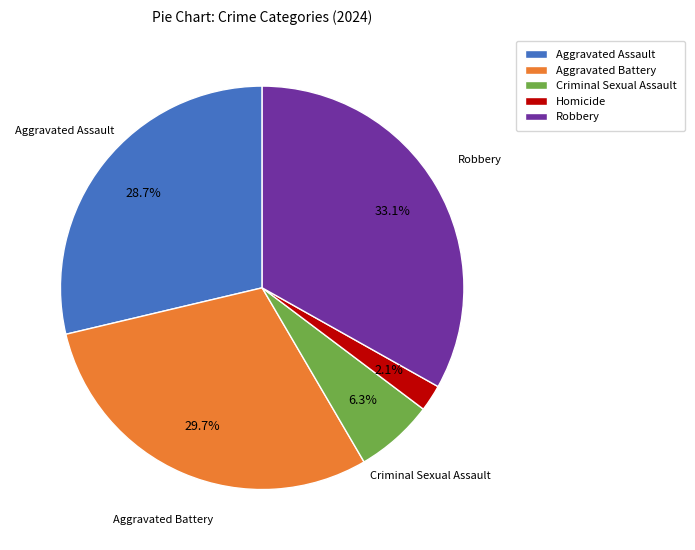

Count the number of slices in the pie.

5